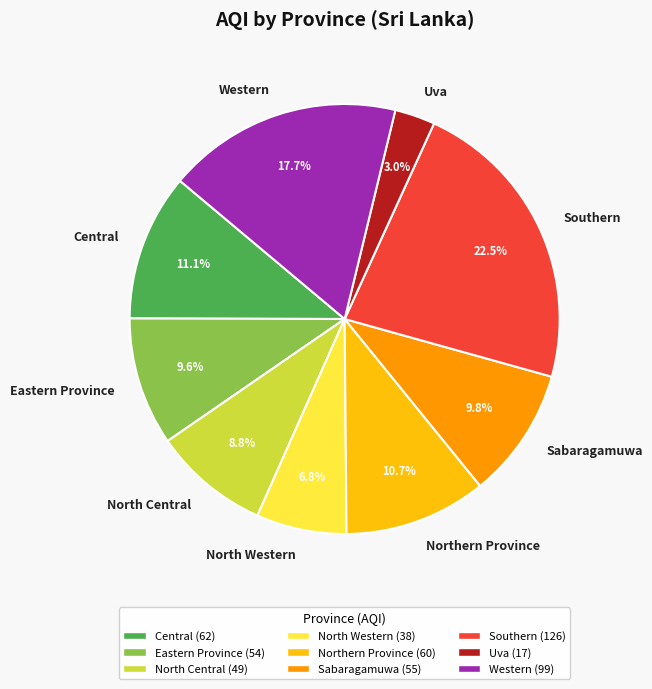

Is the sum of North Western and Central greater than half?

No